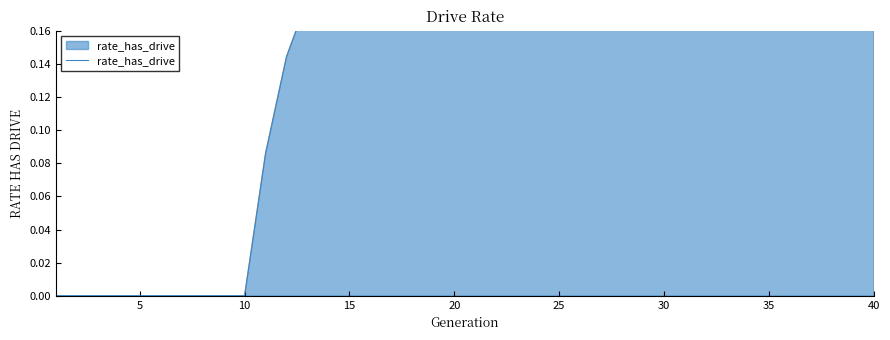

Reading left to right, transcribe all the data shown in this chart.

0.0	0.0	0.0	0.0	0.0	0.0	0.0	0.0	0.0	0.0	0.1	0.1	0.2	0.2	0.3	0.3	0.3	0.4	0.4	0.4	0.4	0.4	0.4	0.4	0.5	0.5	0.5	0.5	0.5	0.5	0.5	0.5	0.5	0.5	0.5	0.5	0.5	0.5	0.5	0.5